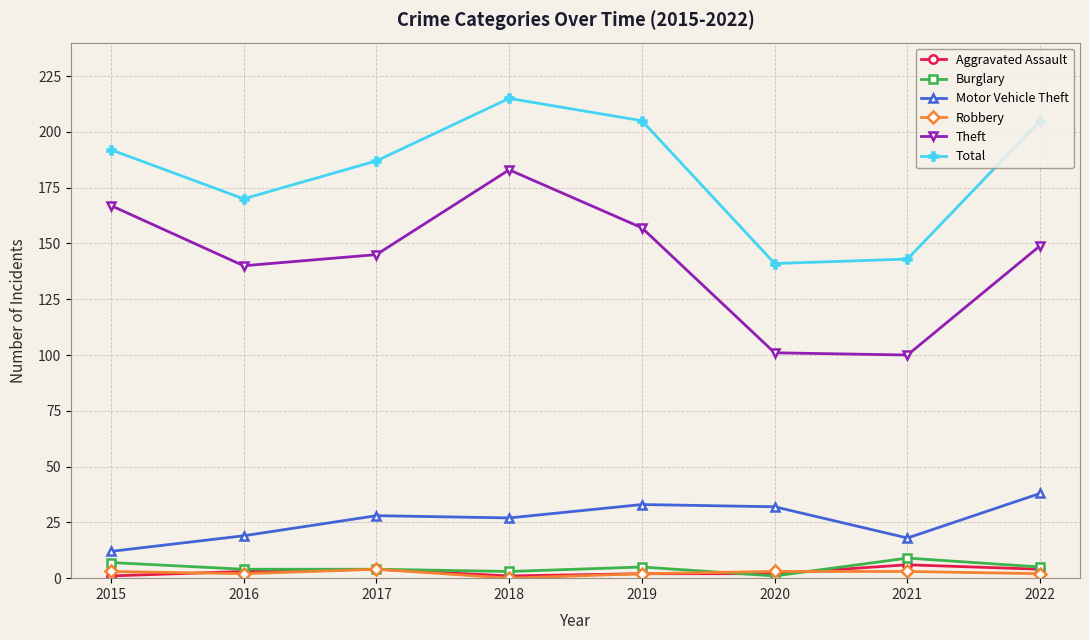

True or false: Aggravated Assault has more than 0 points higher than both neighbors.

True